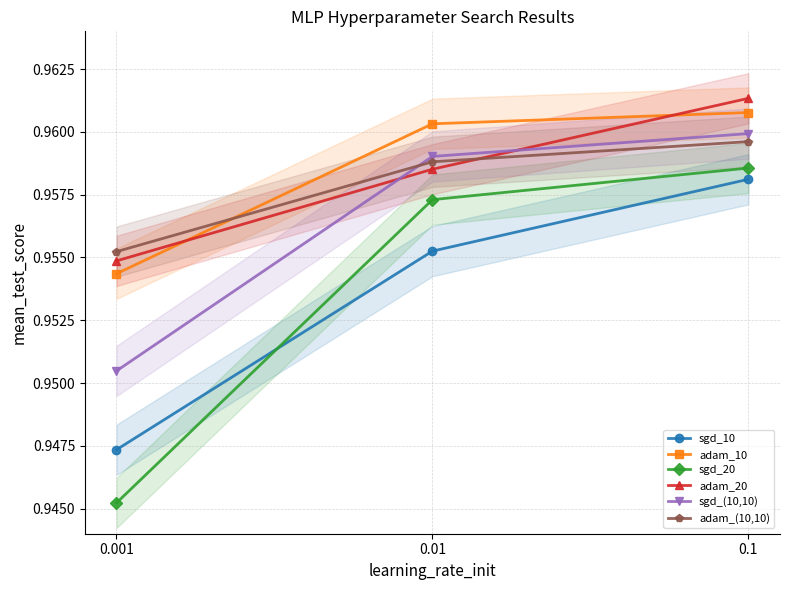

What is the smallest value displayed?

0.9